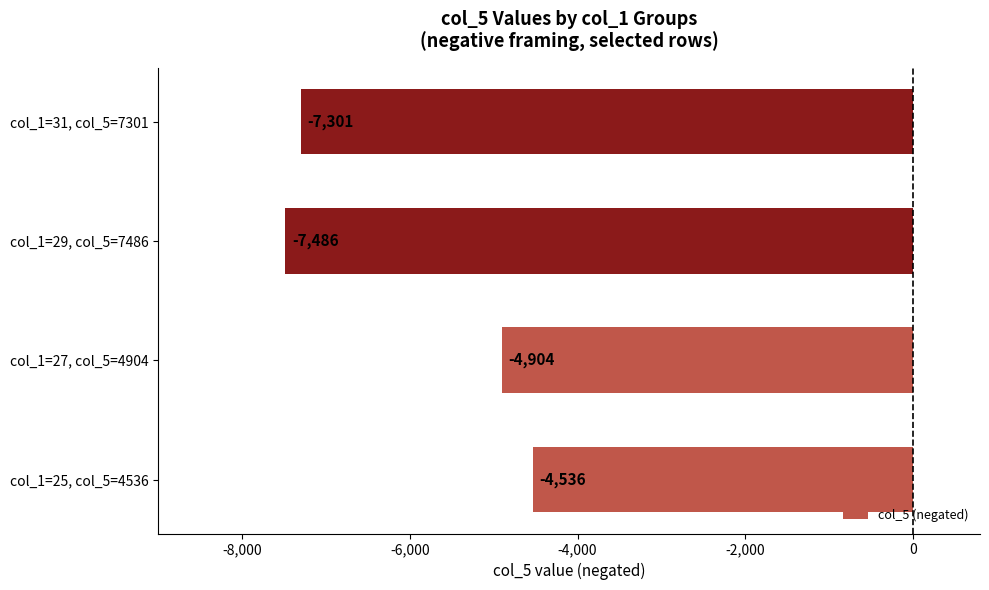

Rank the categories by value from highest to lowest.

col_1=25, col_5=4536, col_1=27, col_5=4904, col_1=31, col_5=7301, col_1=29, col_5=7486